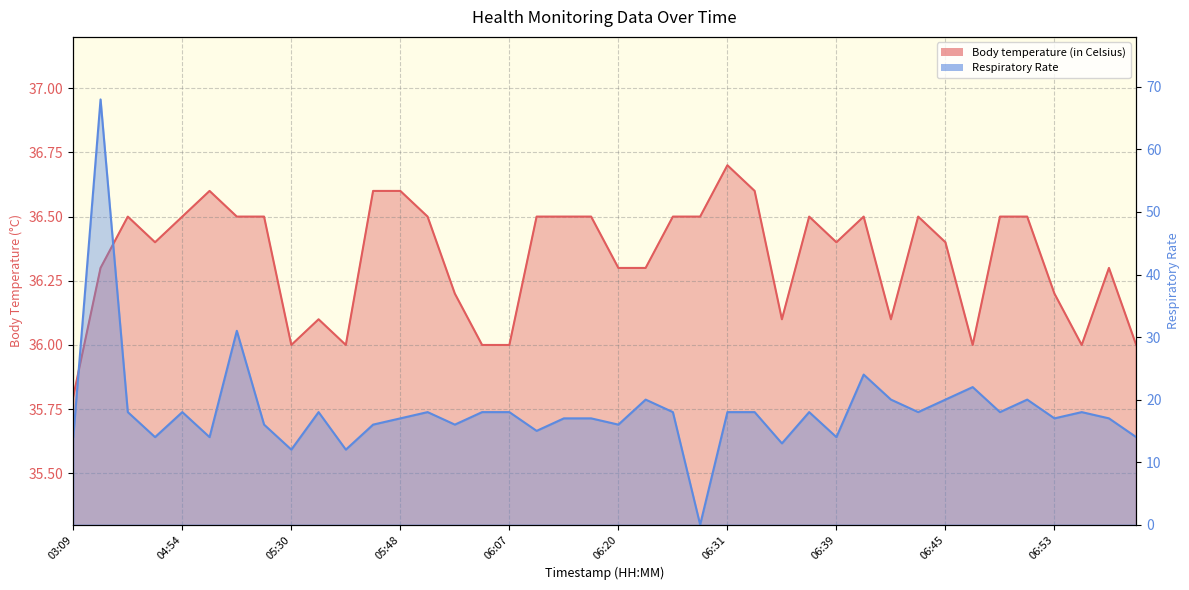

What is the label of the 37th point from the right?

04:32